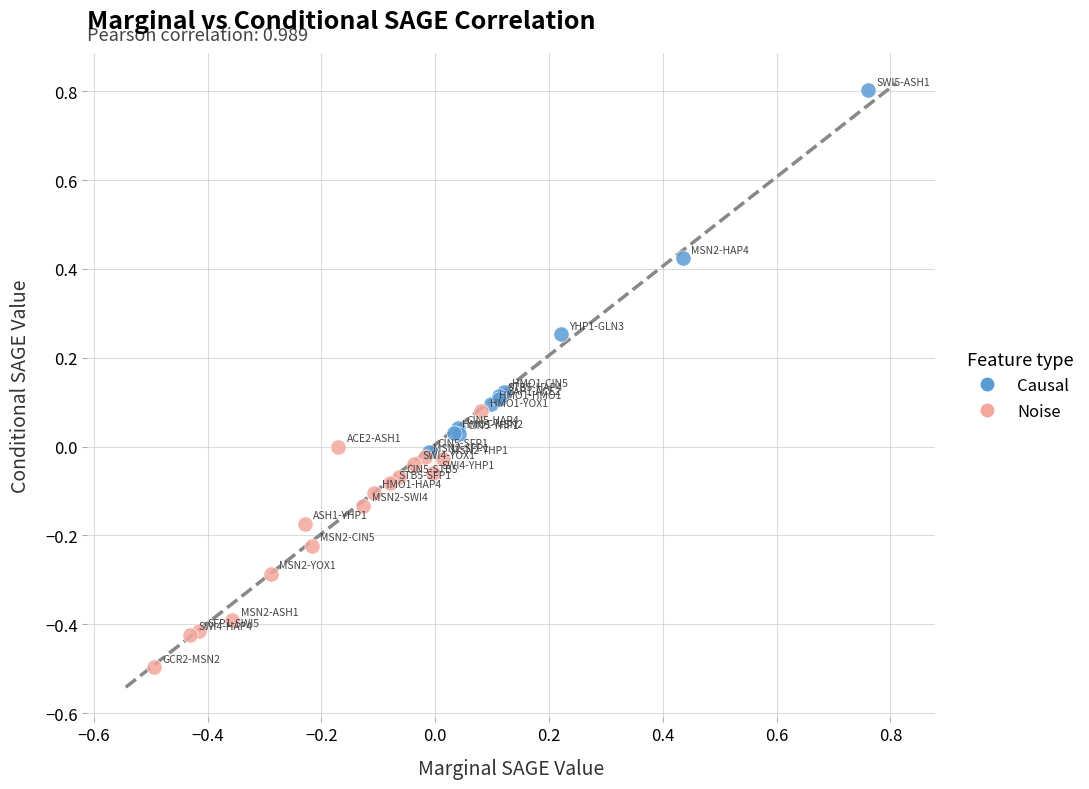

Which series contains the highest Y value?

Causal